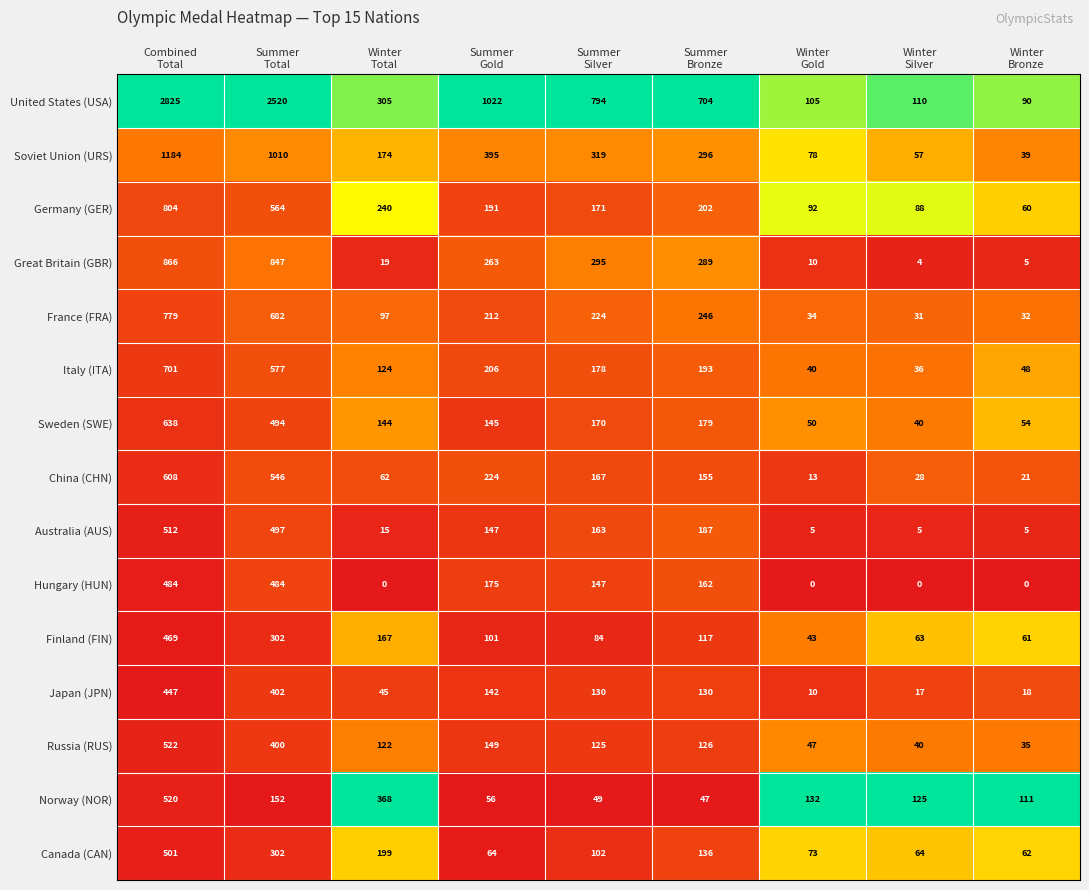

What is the difference between the highest and lowest values at Winter
Bronze?

111